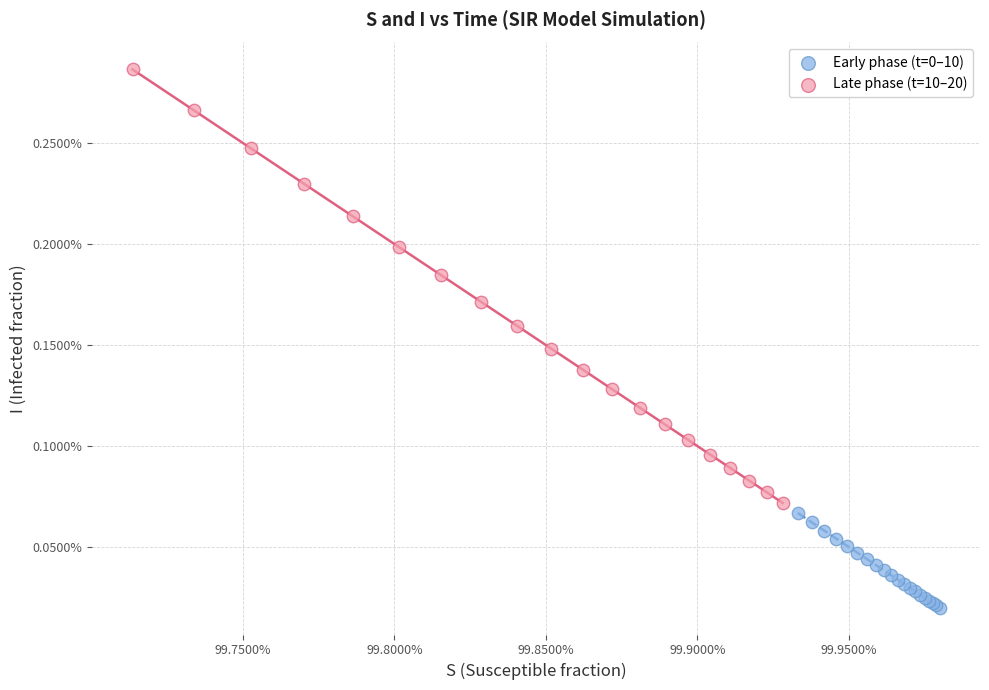

Which series reaches the maximum Y coordinate?

Late phase (t=10–20)